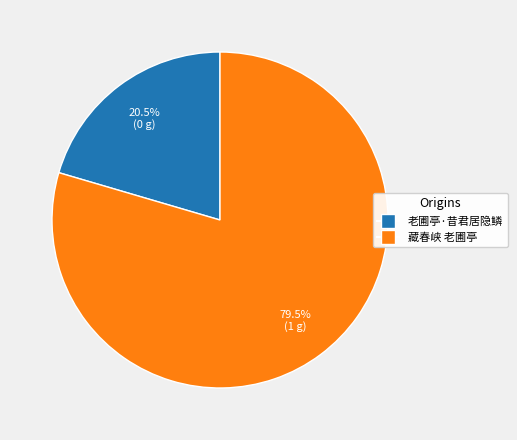

What is the smallest slice in the pie chart?

老圃亭·昔君居隐鳞